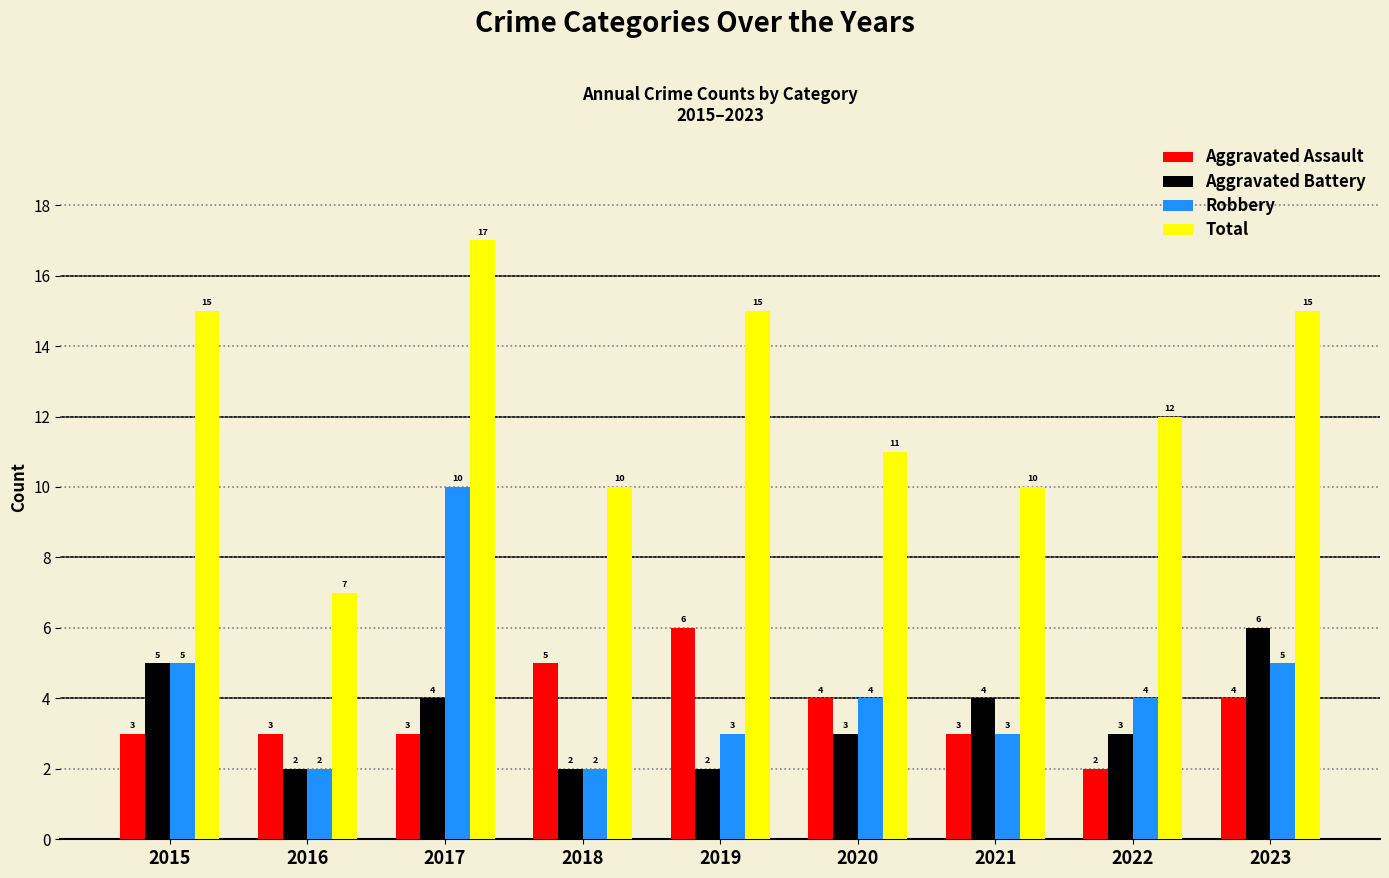

How many data points does each series have?

9